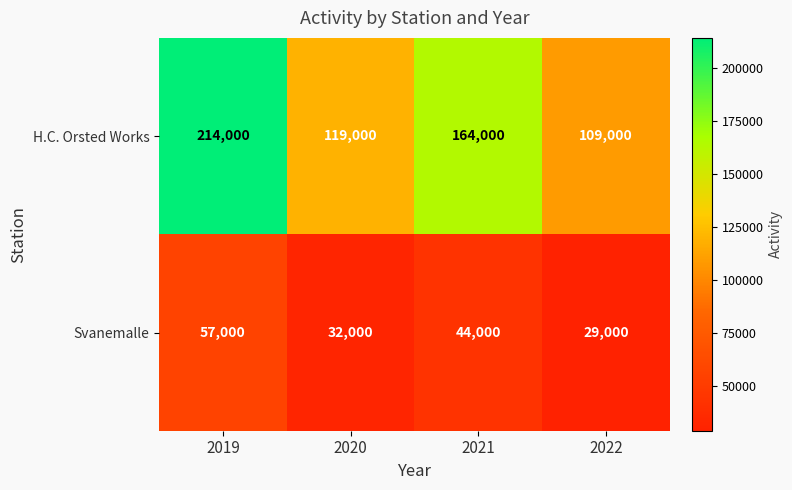

What is the difference between the second highest and minimum values in the H.C. Orsted Works series?

55000